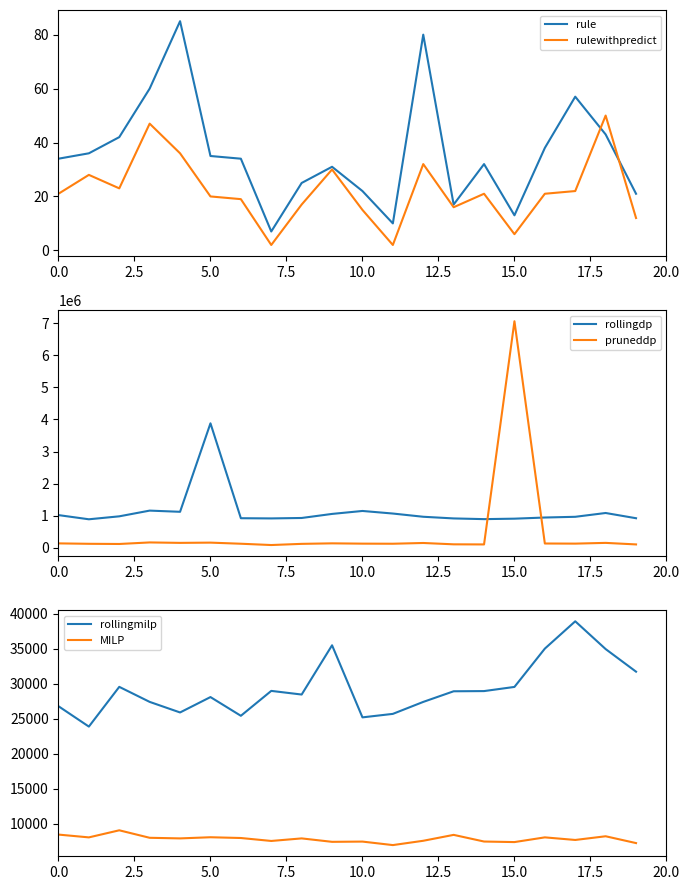

Rank the series at 11 from highest to lowest value.

rollingdp, pruneddp, rollingmilp, MILP, rule, rulewithpredict